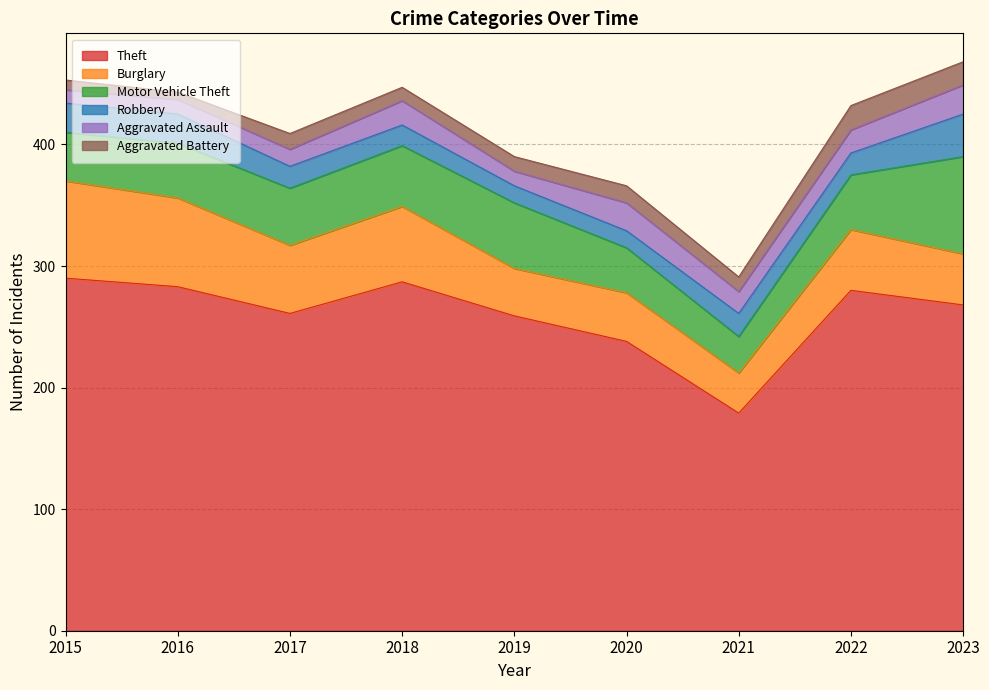

True or false: Robbery and Burglary intersect in this chart.

False